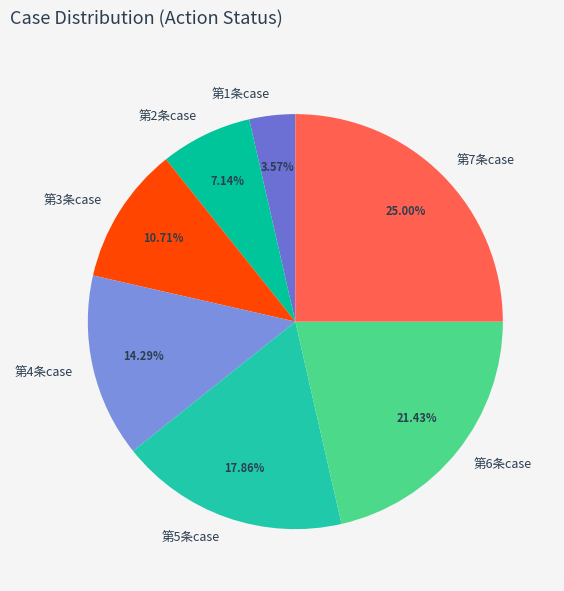

How many segments does this pie chart have?

7